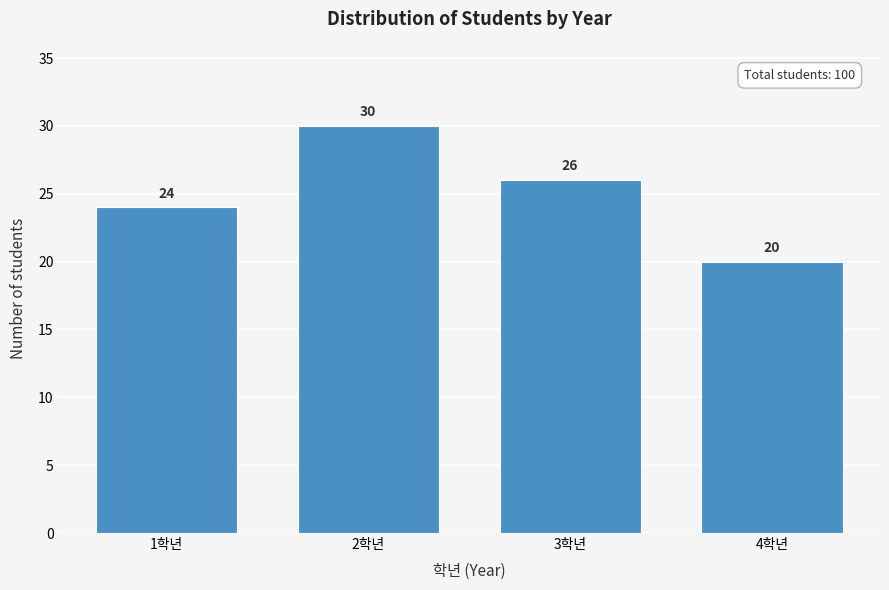

Reading right to left, what are all the values shown in this chart?

4학년=20	3학년=26	2학년=30	1학년=24